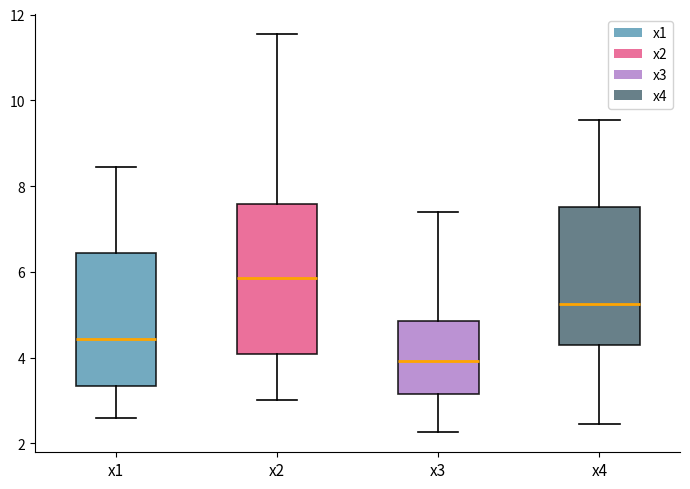

Reading left to right, read every box against the y-axis: the position of its median line, the range the box covers, and the ends of its whiskers. The values are not printed on the chart, so give them approximately, as read against the axis.

x1: median 4.4, box 3.4 to 6.4, whiskers 2.6 to 8.4
x2: median 5.8, box 4.0 to 7.6, whiskers 3.0 to 11.6
x3: median 4.0, box 3.2 to 4.8, whiskers 2.2 to 7.4
x4: median 5.2, box 4.2 to 7.6, whiskers 2.4 to 9.6